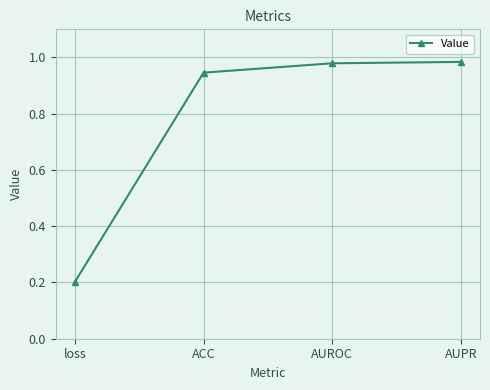

What is the label of the 4th point from the right?

loss